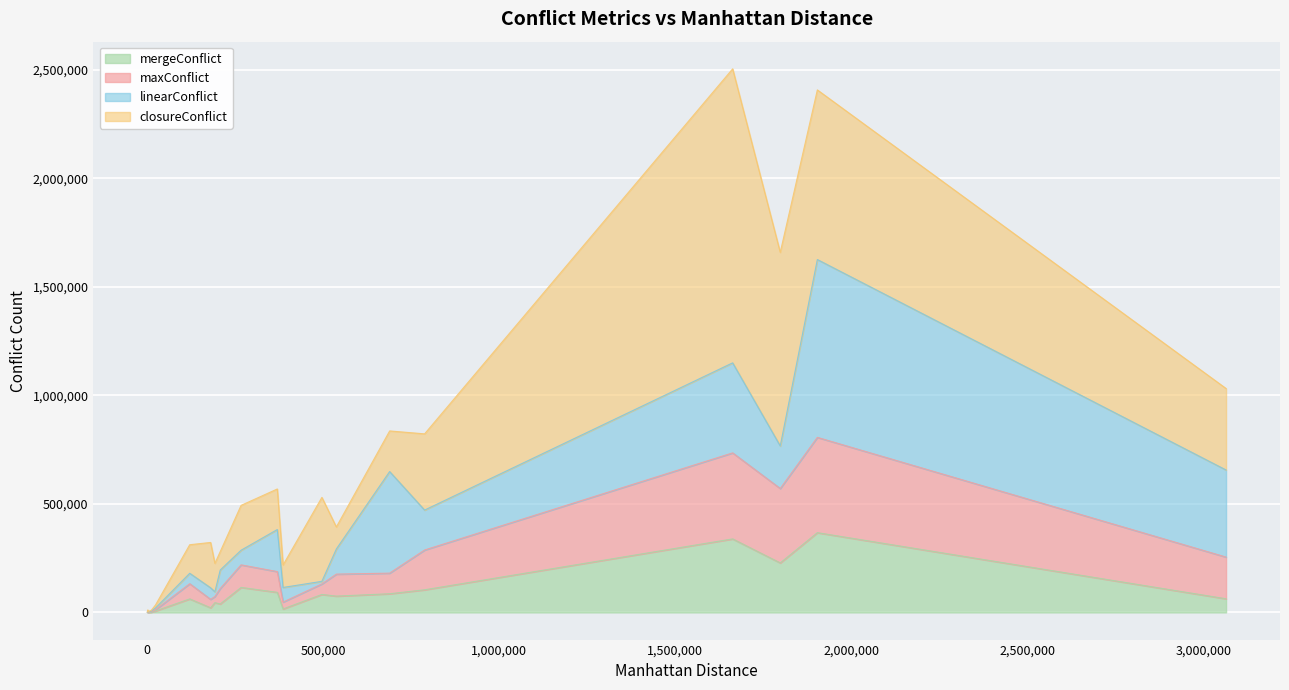

What position from the left is 688519?

15